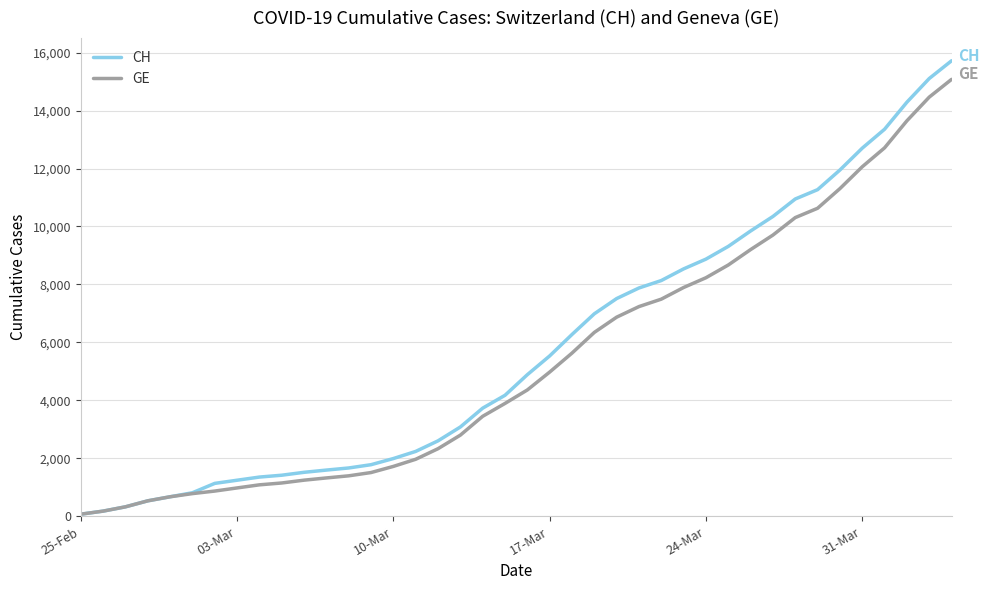

What is the difference between the maximum and minimum values in the GE series?

15005